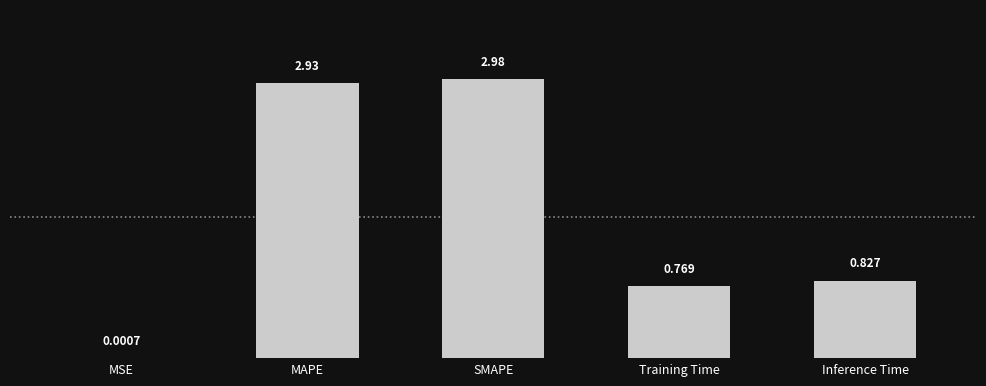

At which label is the value closest to 1?

Inference Time